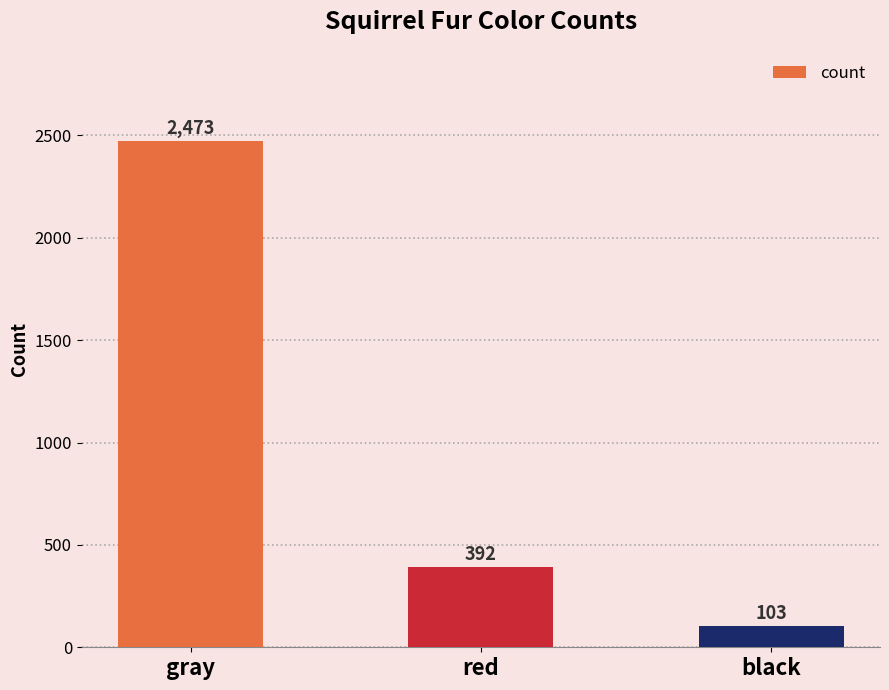

Which label corresponds to the smallest value in the chart?

black